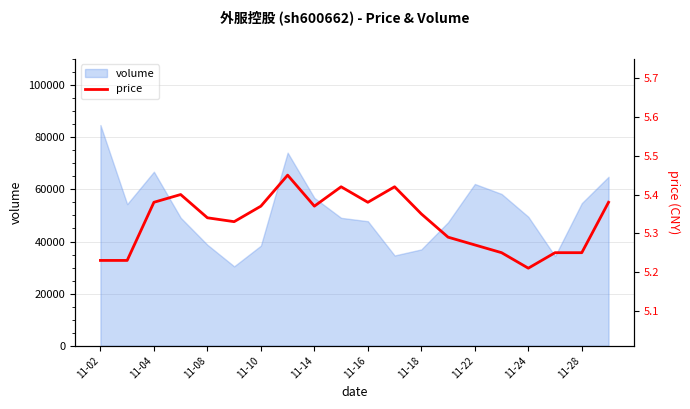

At which label does volume reach its peak?

11-02